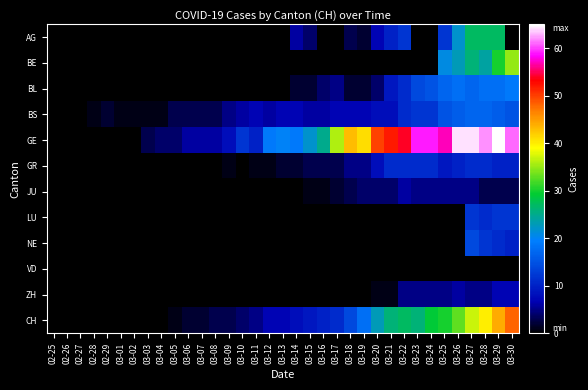

What is the total value across all series at 03-28?

230